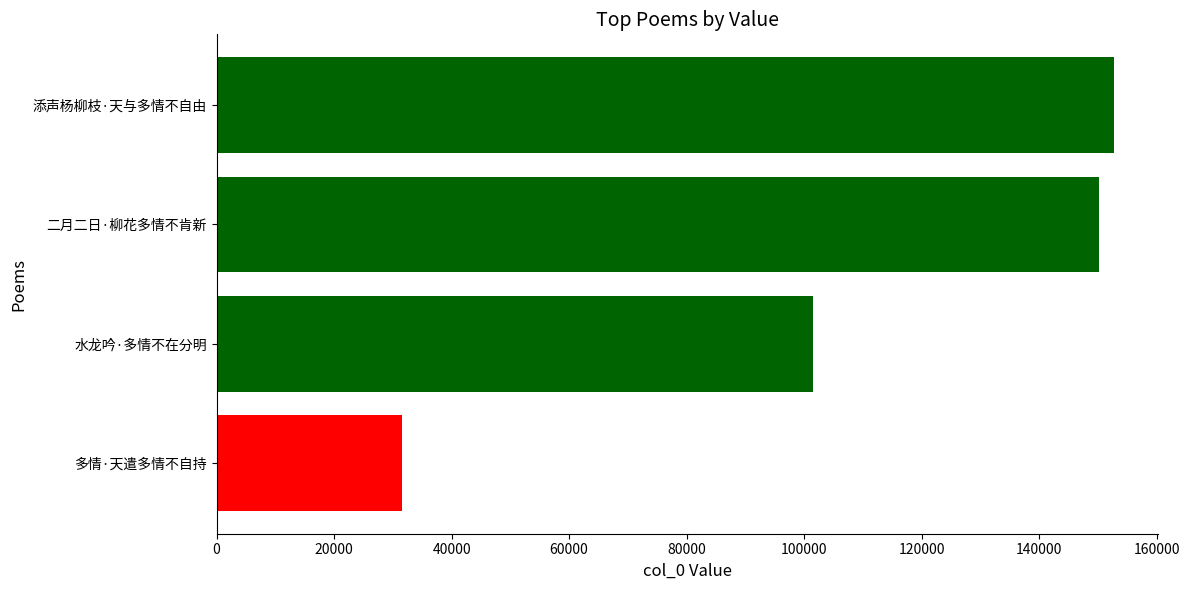

List the labels in order of value, smallest first.

多情·天遣多情不自持, 水龙吟·多情不在分明, 二月二日·柳花多情不肯新, 添声杨柳枝·天与多情不自由